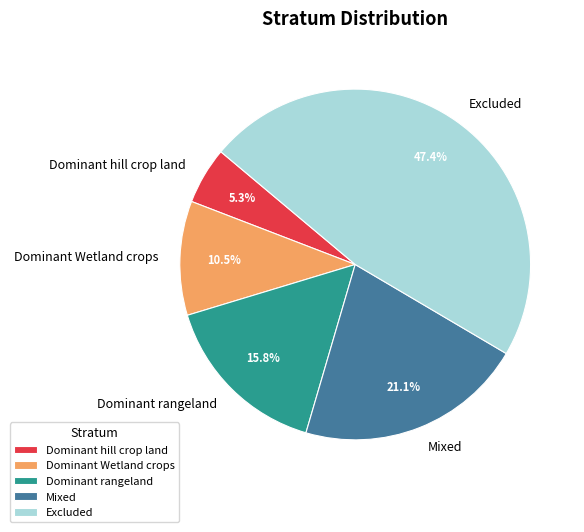

Which category has the smallest portion of the pie?

Dominant hill crop land